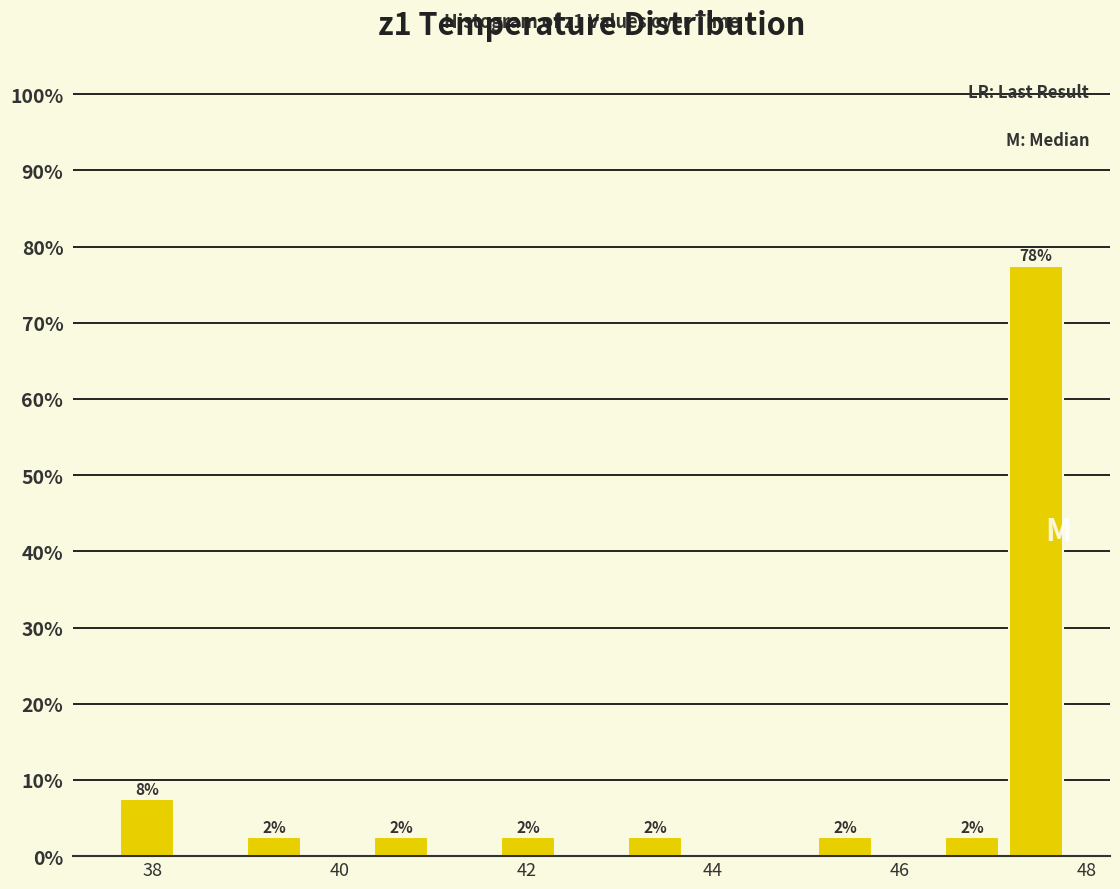

Read against the x-axis, roughly where is the centre of the tallest bar?

47.4